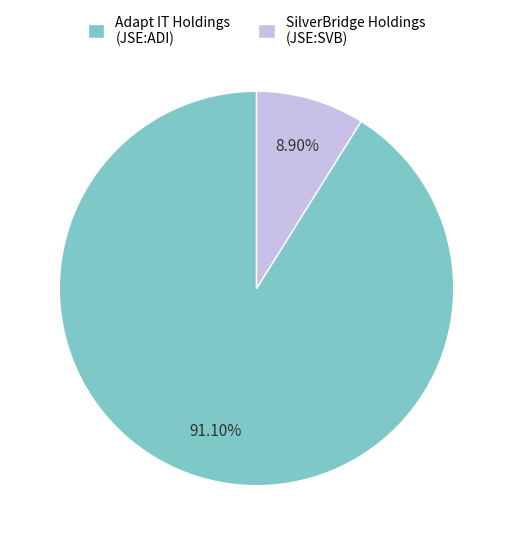

What is the largest slice in the pie chart?

Adapt IT Holdings (JSE:ADI)